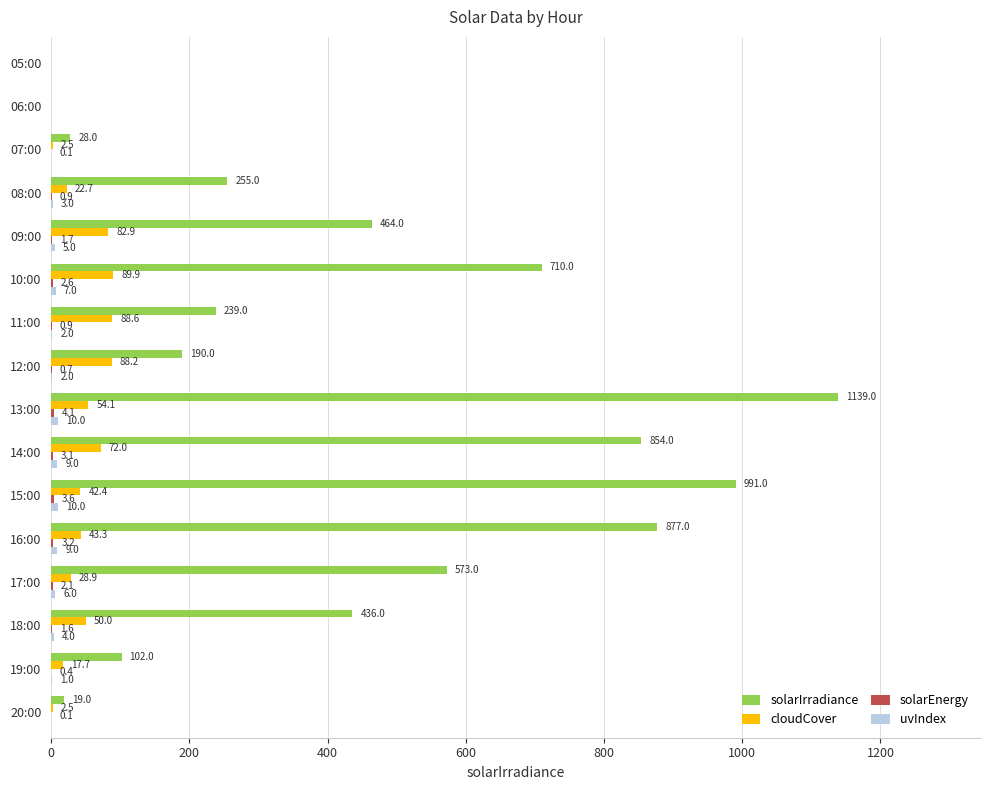

What is the total value across all series at 12:00?

280.9